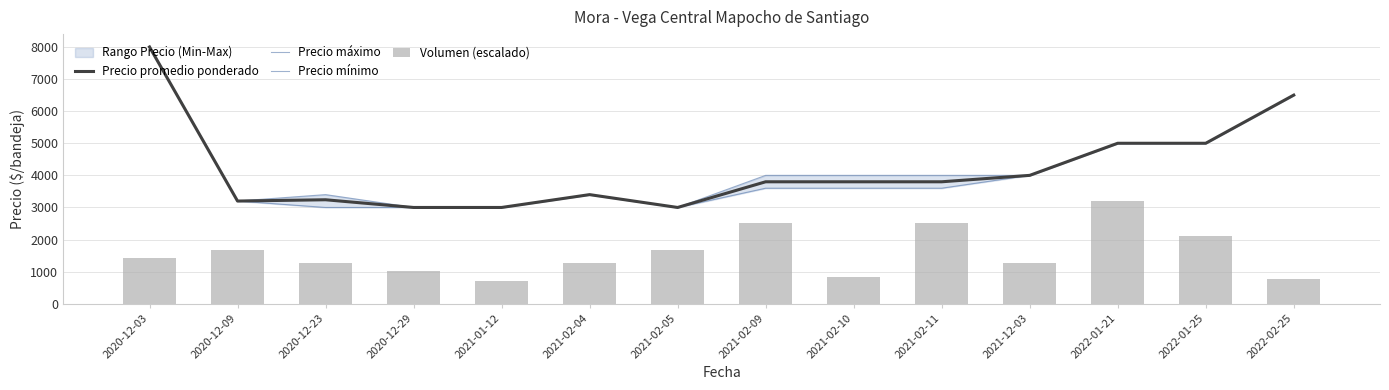

Reading left to right, transcribe all the data shown in this chart.

Precio promedio ponderado: 2020-12-03=8000.0	2020-12-09=3200.0	2020-12-23=3240.0	2020-12-29=3000.0	2021-01-12=3000.0	2021-02-04=3400.0	2021-02-05=3000.0	2021-02-09=3800.0	2021-02-10=3800.0	2021-02-11=3800.0	2021-12-03=4000.0	2022-01-21=5000.0	2022-01-25=5000.0	2022-02-25=6500.0
Precio máximo: 2020-12-03=8000.0	2020-12-09=3200.0	2020-12-23=3400.0	2020-12-29=3000.0	2021-01-12=3000.0	2021-02-04=3400.0	2021-02-05=3000.0	2021-02-09=4000.0	2021-02-10=4000.0	2021-02-11=4000.0	2021-12-03=4000.0	2022-01-21=5000.0	2022-01-25=5000.0	2022-02-25=6500.0
Precio mínimo: 2020-12-03=8000.0	2020-12-09=3200.0	2020-12-23=3000.0	2020-12-29=3000.0	2021-01-12=3000.0	2021-02-04=3400.0	2021-02-05=3000.0	2021-02-09=3600.0	2021-02-10=3600.0	2021-02-11=3600.0	2021-12-03=4000.0	2022-01-21=5000.0	2022-01-25=5000.0	2022-02-25=6500.0
Volumen (escalado): 2020-12-03=1431.6	2020-12-09=1684.2	2020-12-23=1263.2	2020-12-29=1010.5	2021-01-12=715.8	2021-02-04=1263.2	2021-02-05=1684.2	2021-02-09=2526.3	2021-02-10=842.1	2021-02-11=2526.3	2021-12-03=1263.2	2022-01-21=3200.0	2022-01-25=2105.3	2022-02-25=757.9